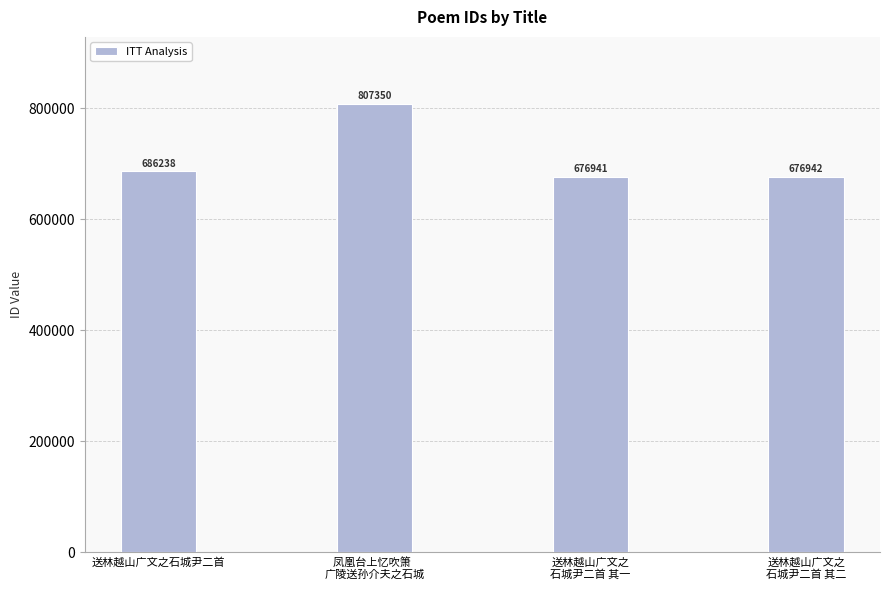

What is the greatest value displayed?

807350